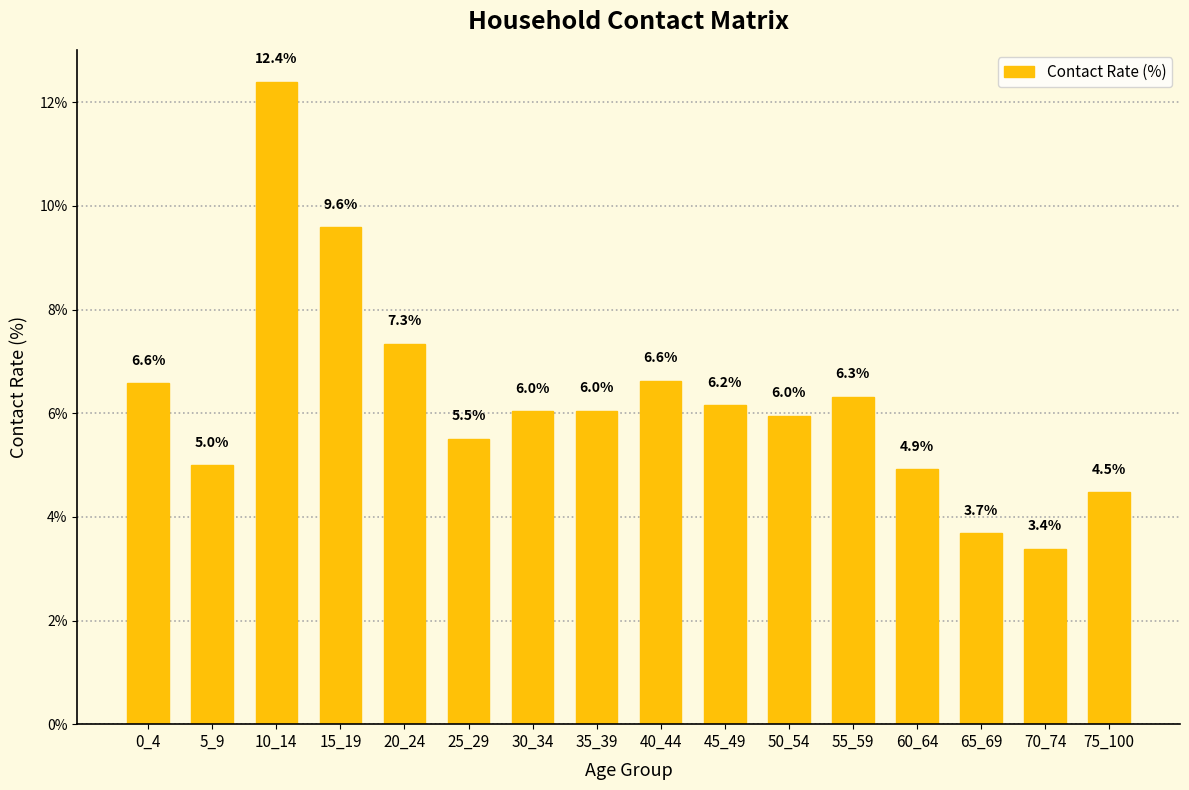

Where is the data nearest to the value 7?

20_24